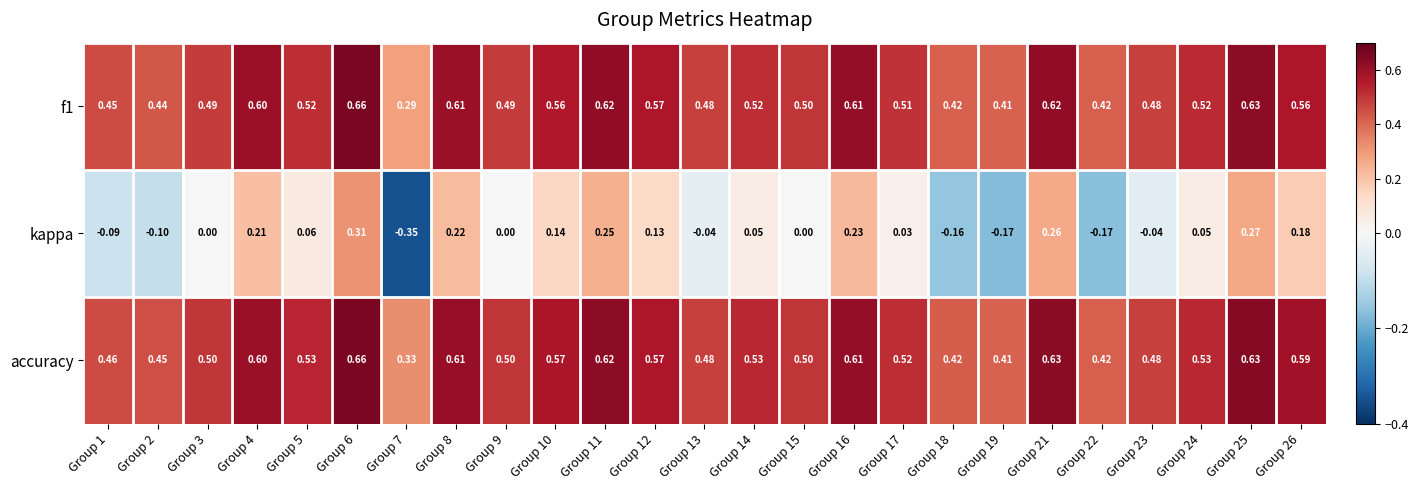

Which series has the largest range (max minus min)?

kappa